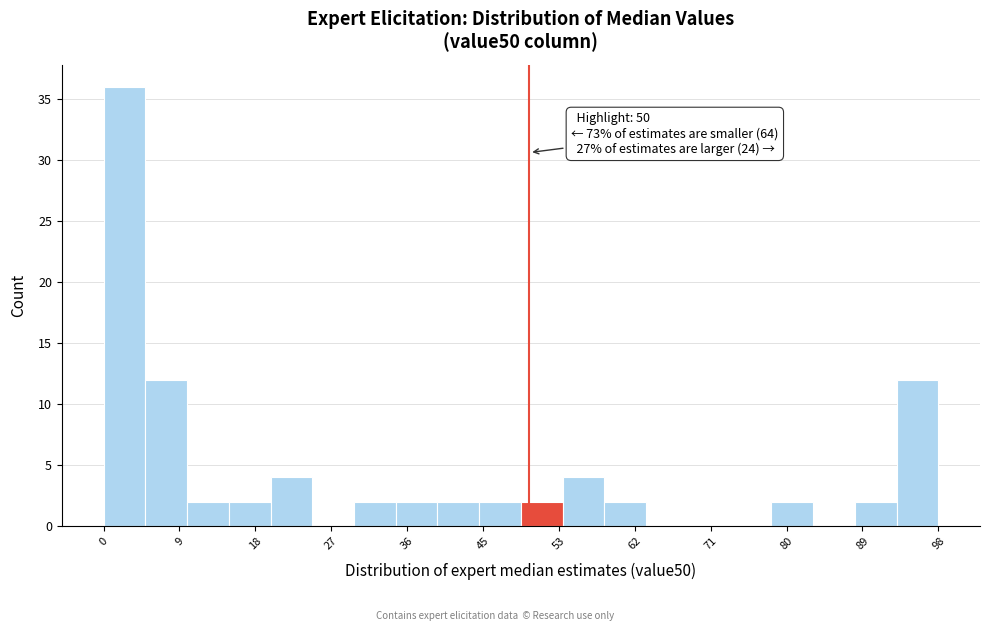

Over which range of the x-axis is the bar tallest?

0 to 5